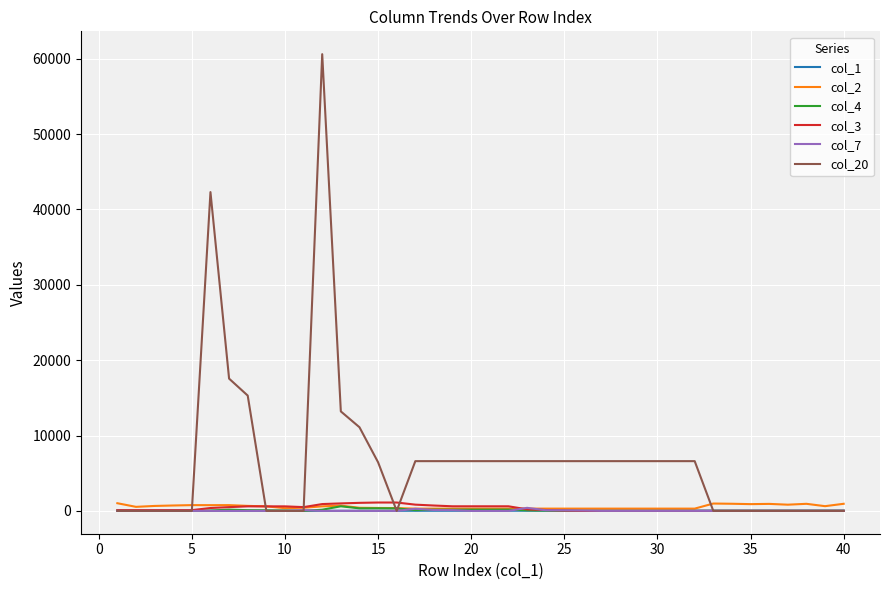

True or false: col_4 has more than 0 interior local peaks.

True